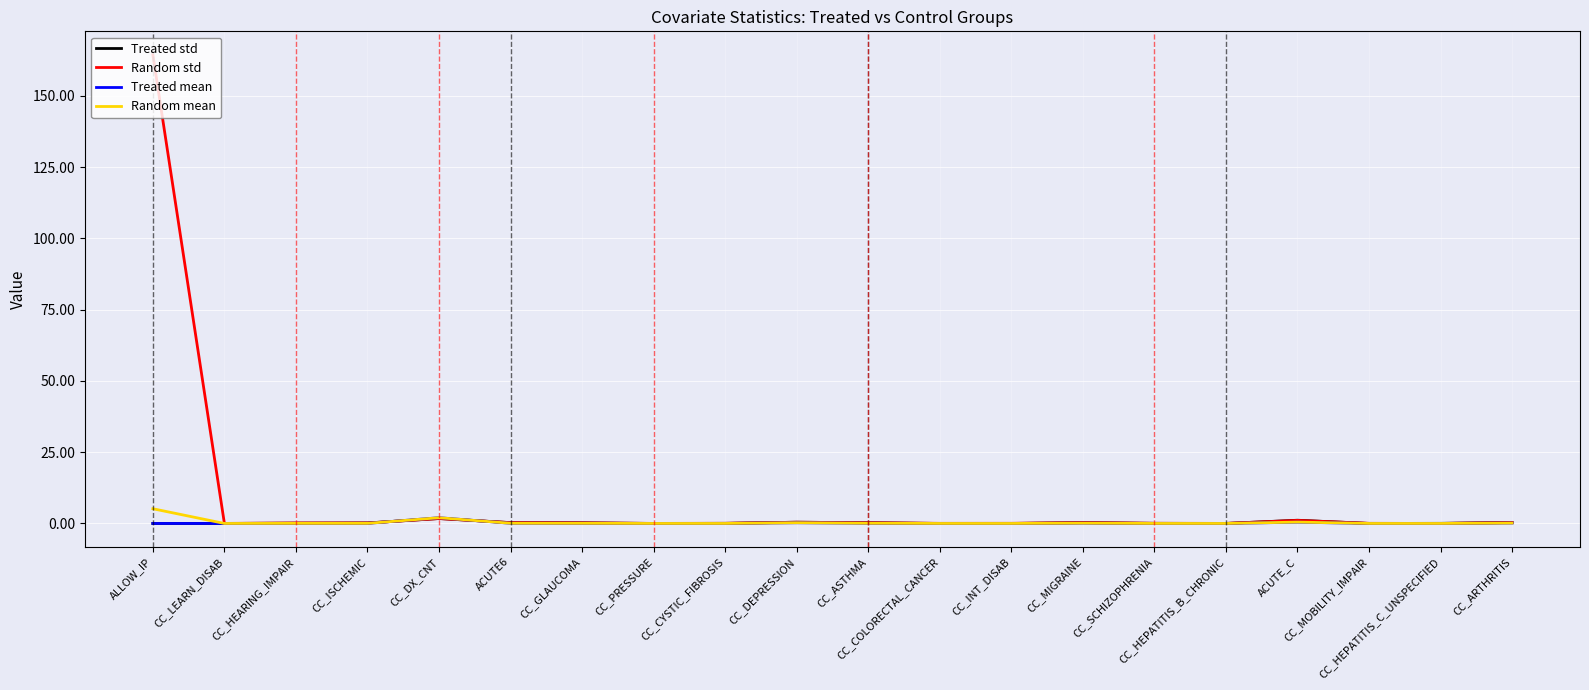

True or false: Treated mean has more than 1 points higher than both neighbors.

True